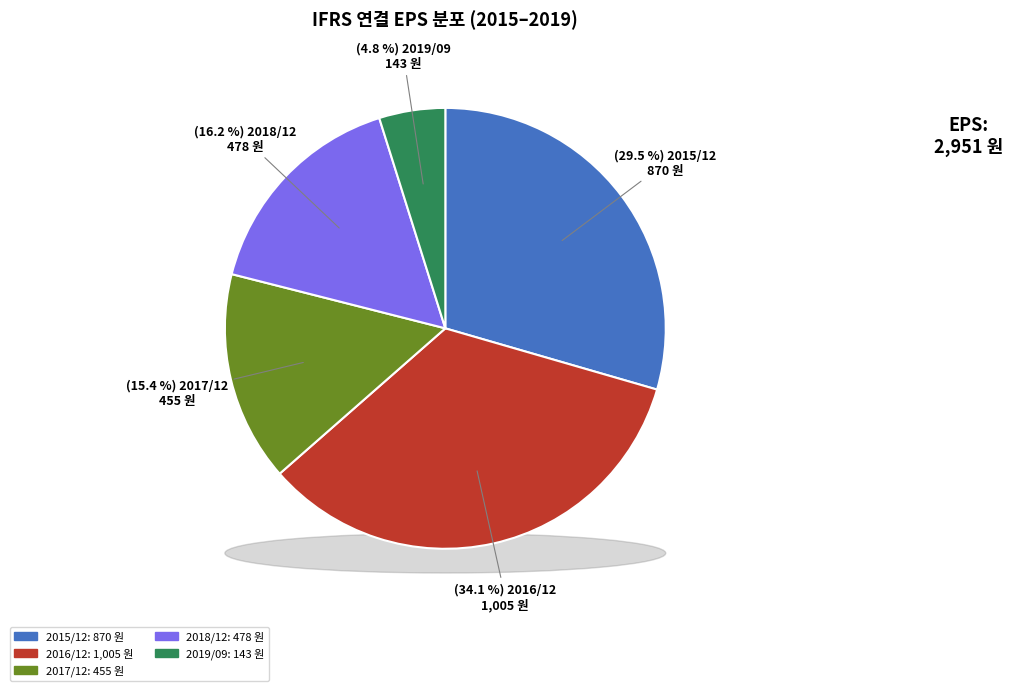

To the nearest percent, what is the combined percentage of 2015/12 and 2017/12?

45%